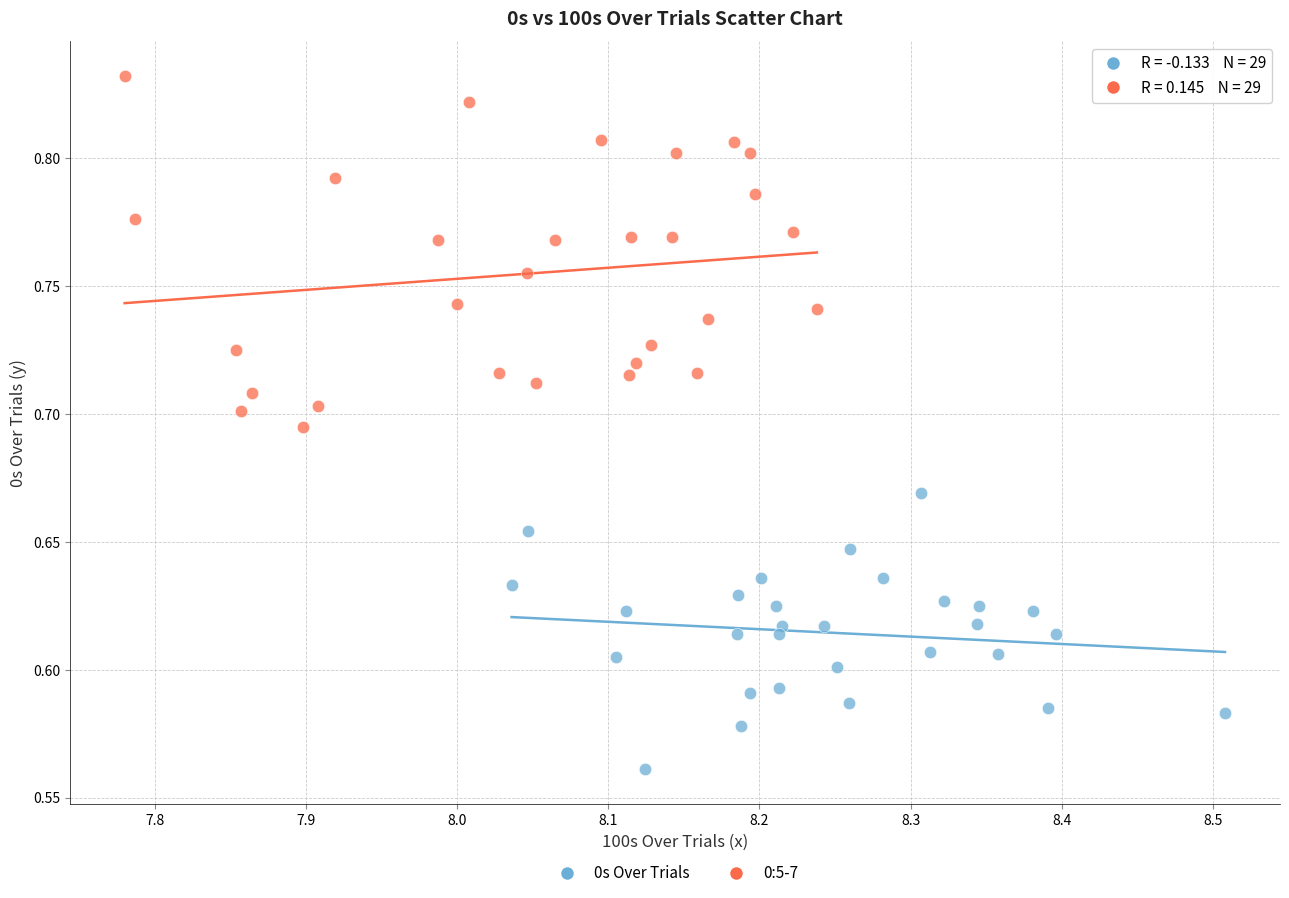

Which series has the widest spread of Y values?

0:5-7